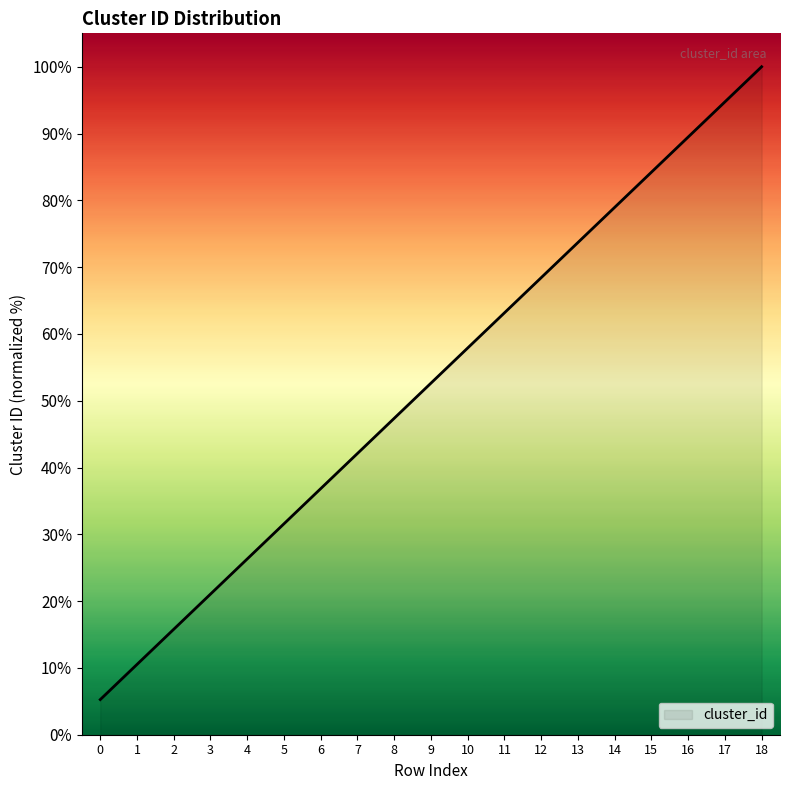

What is the change in value from 3 to 15?

+63.2